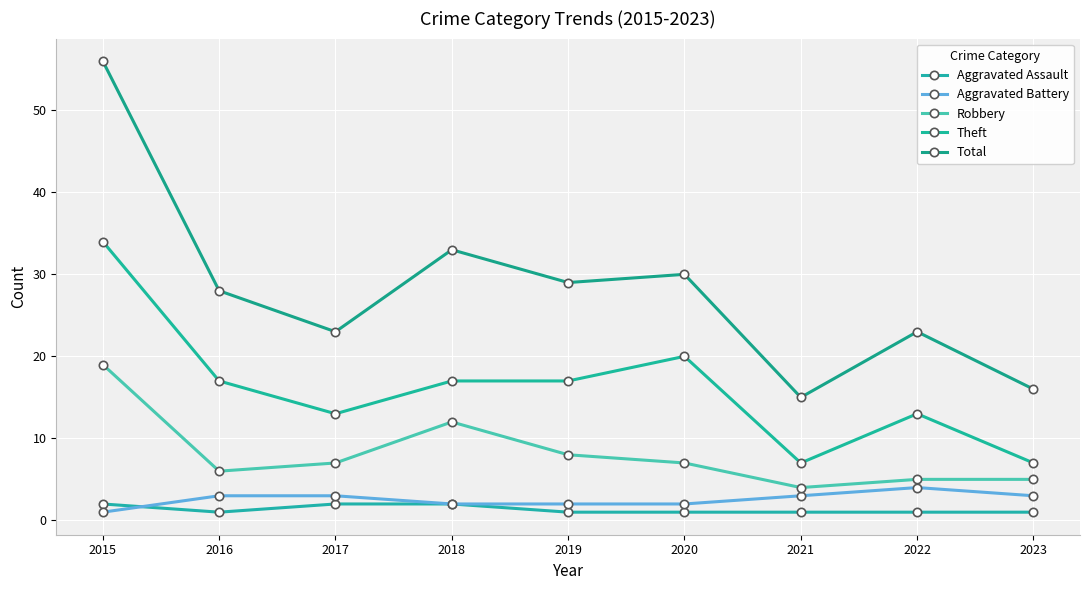

What are all the series names shown in the legend?

Aggravated Assault, Aggravated Battery, Robbery, Theft, Total